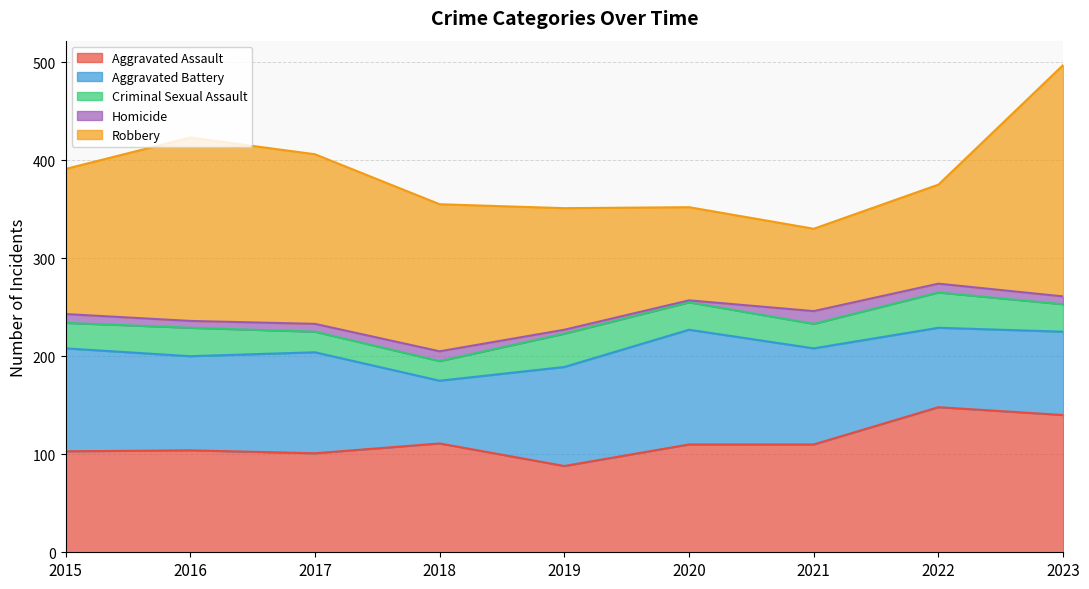

At which category does Aggravated Assault reach its first local peak?

2016